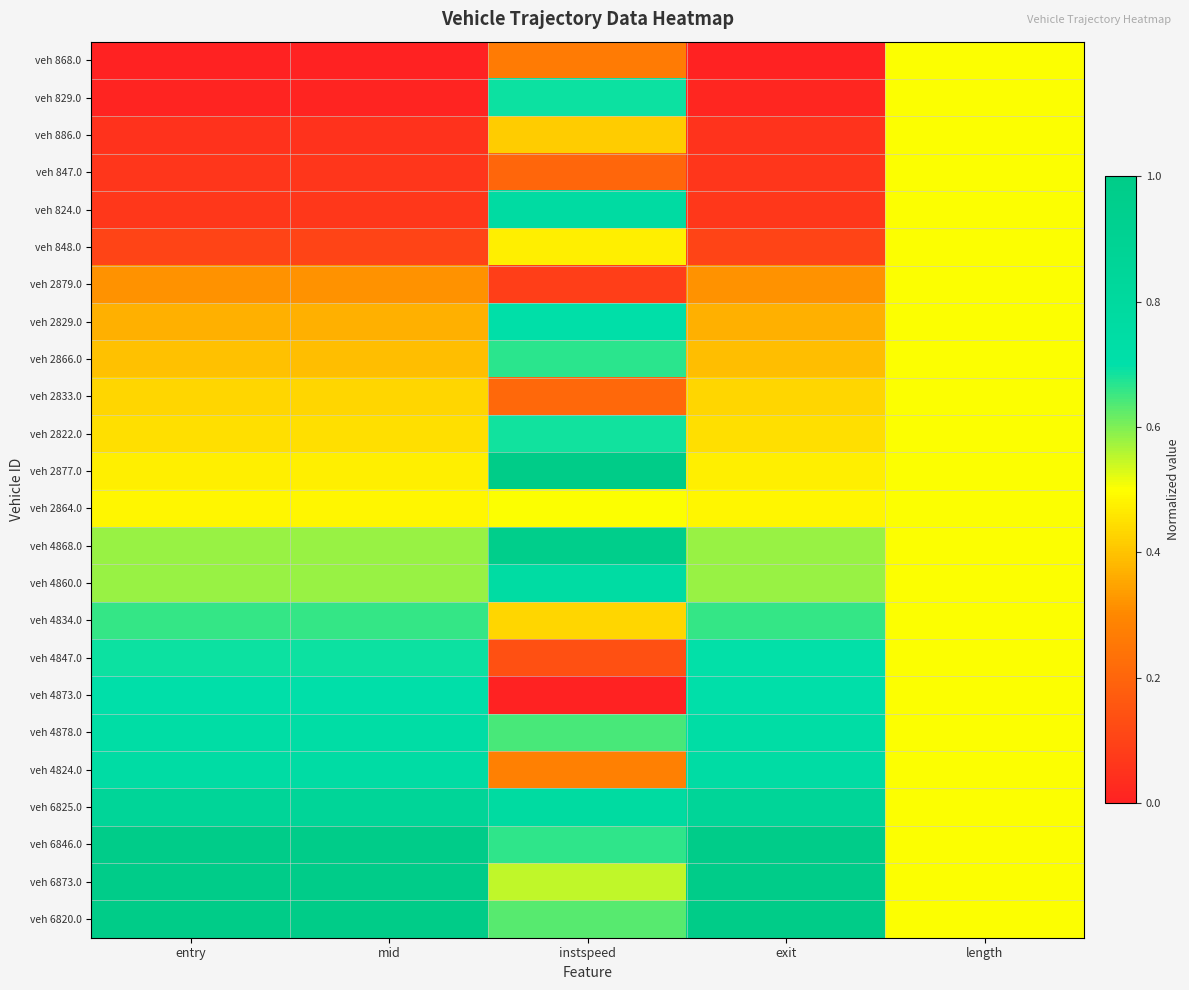

Reading left to right, extract all data points from this chart.

veh 868.0: entry=0.0	mid=0.0	instspeed=0.3	exit=0.0	length=0.5
veh 829.0: entry=0.0	mid=0.0	instspeed=0.7	exit=0.0	length=0.5
veh 886.0: entry=0.1	mid=0.1	instspeed=0.4	exit=0.1	length=0.5
veh 847.0: entry=0.1	mid=0.1	instspeed=0.2	exit=0.1	length=0.5
veh 824.0: entry=0.1	mid=0.1	instspeed=0.8	exit=0.1	length=0.5
veh 848.0: entry=0.1	mid=0.1	instspeed=0.5	exit=0.1	length=0.5
veh 2879.0: entry=0.3	mid=0.3	instspeed=0.1	exit=0.3	length=0.5
veh 2829.0: entry=0.4	mid=0.4	instspeed=0.7	exit=0.4	length=0.5
veh 2866.0: entry=0.4	mid=0.4	instspeed=0.7	exit=0.4	length=0.5
veh 2833.0: entry=0.4	mid=0.4	instspeed=0.2	exit=0.4	length=0.5
veh 2822.0: entry=0.4	mid=0.4	instspeed=0.7	exit=0.4	length=0.5
veh 2877.0: entry=0.5	mid=0.5	instspeed=1.0	exit=0.5	length=0.5
veh 2864.0: entry=0.5	mid=0.5	instspeed=0.5	exit=0.5	length=0.5
veh 4868.0: entry=0.6	mid=0.6	instspeed=1.0	exit=0.6	length=0.5
veh 4860.0: entry=0.6	mid=0.6	instspeed=0.8	exit=0.6	length=0.5
veh 4834.0: entry=0.7	mid=0.7	instspeed=0.4	exit=0.7	length=0.5
veh 4847.0: entry=0.7	mid=0.7	instspeed=0.1	exit=0.7	length=0.5
veh 4873.0: entry=0.7	mid=0.7	instspeed=0.0	exit=0.7	length=0.5
veh 4878.0: entry=0.7	mid=0.7	instspeed=0.6	exit=0.7	length=0.5
veh 4824.0: entry=0.7	mid=0.7	instspeed=0.3	exit=0.7	length=0.5
veh 6825.0: entry=0.9	mid=0.9	instspeed=0.8	exit=0.9	length=0.5
veh 6846.0: entry=1.0	mid=1.0	instspeed=0.7	exit=1.0	length=0.5
veh 6873.0: entry=1.0	mid=1.0	instspeed=0.6	exit=1.0	length=0.5
veh 6820.0: entry=1.0	mid=1.0	instspeed=0.6	exit=1.0	length=0.5